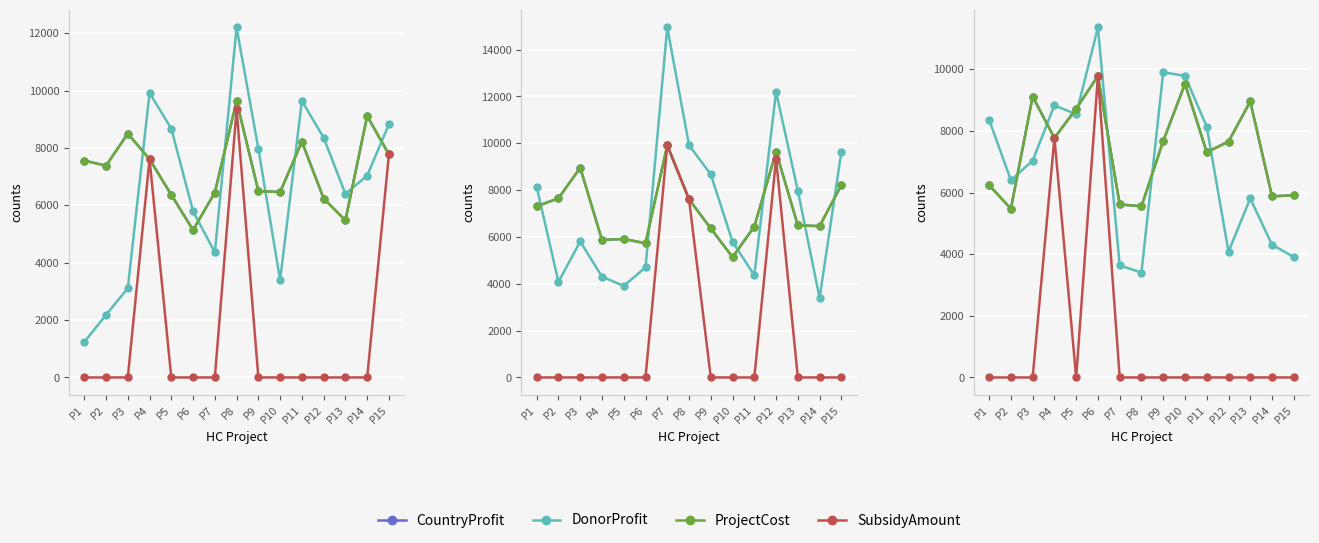

Between P2 and P9, which is larger?

P9